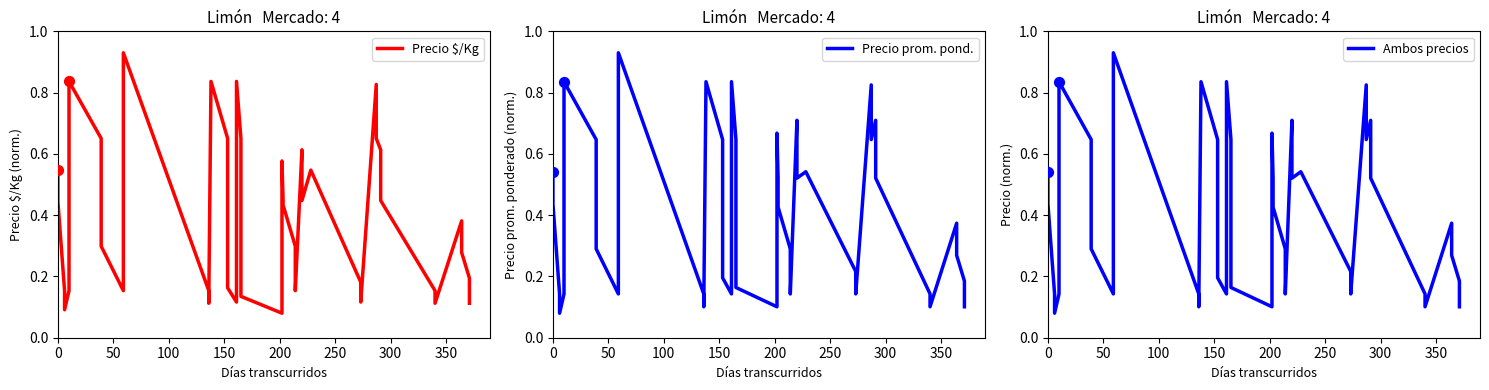

At how many categories does at least one series exceed 0?

40